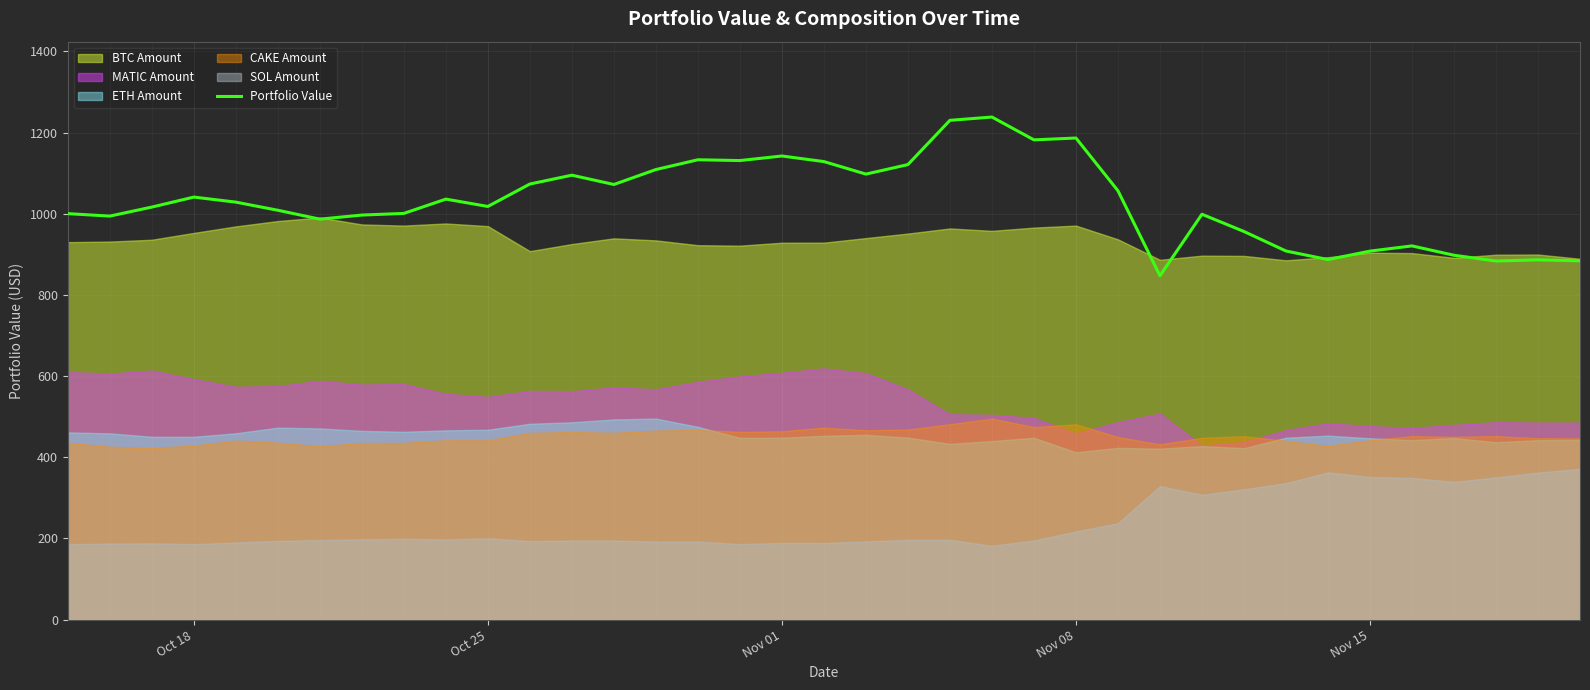

The value of Portfolio Value at Oct 18 is 1668.4. True or false?

False